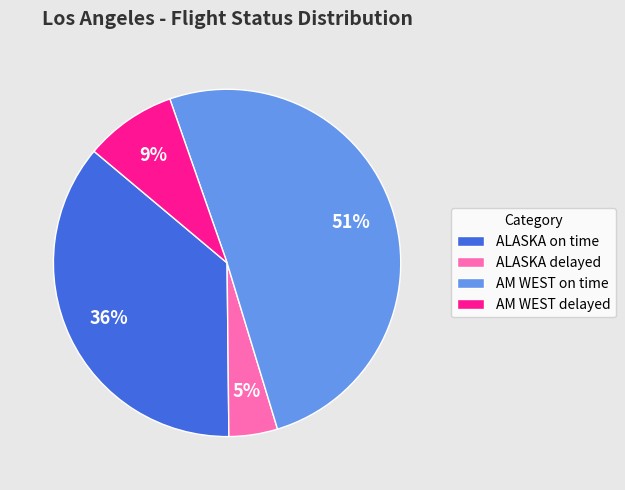

To the nearest percent, what is the difference between the largest and smallest slice percentages?

46%